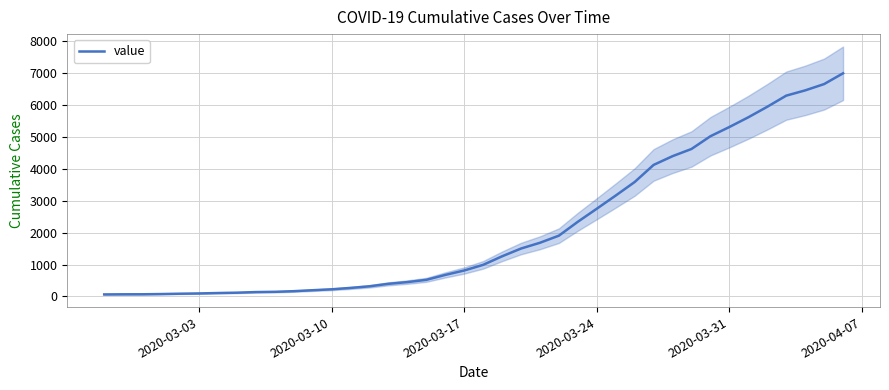

Count the number of values greater than 992.

19